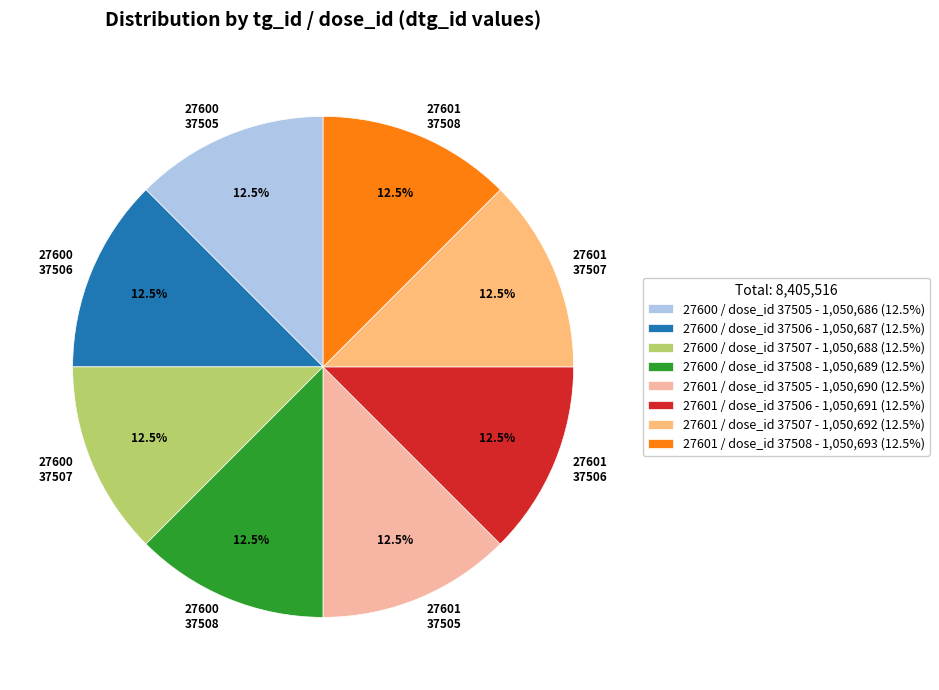

What is the ratio of the value at 27600 37508 to the value at 27601 37508?

1.0